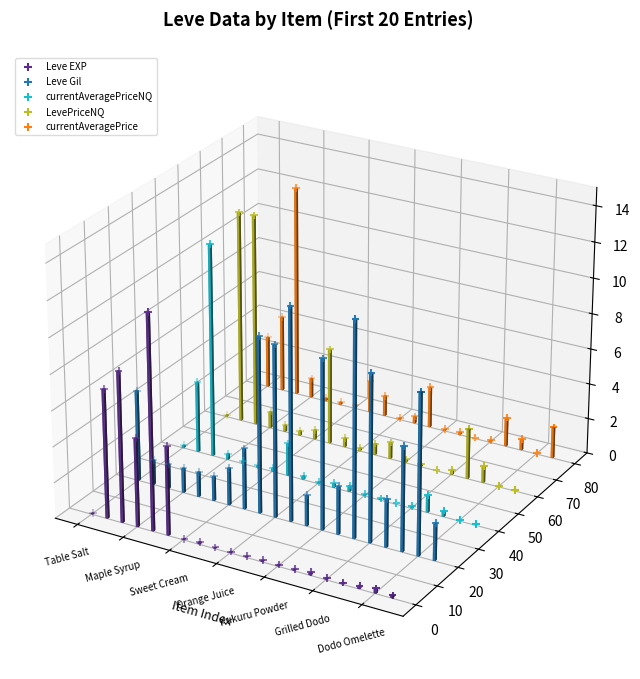

What are all the series names shown in the legend?

Leve EXP, Leve Gil, currentAveragePriceNQ, LevePriceNQ, currentAveragePrice